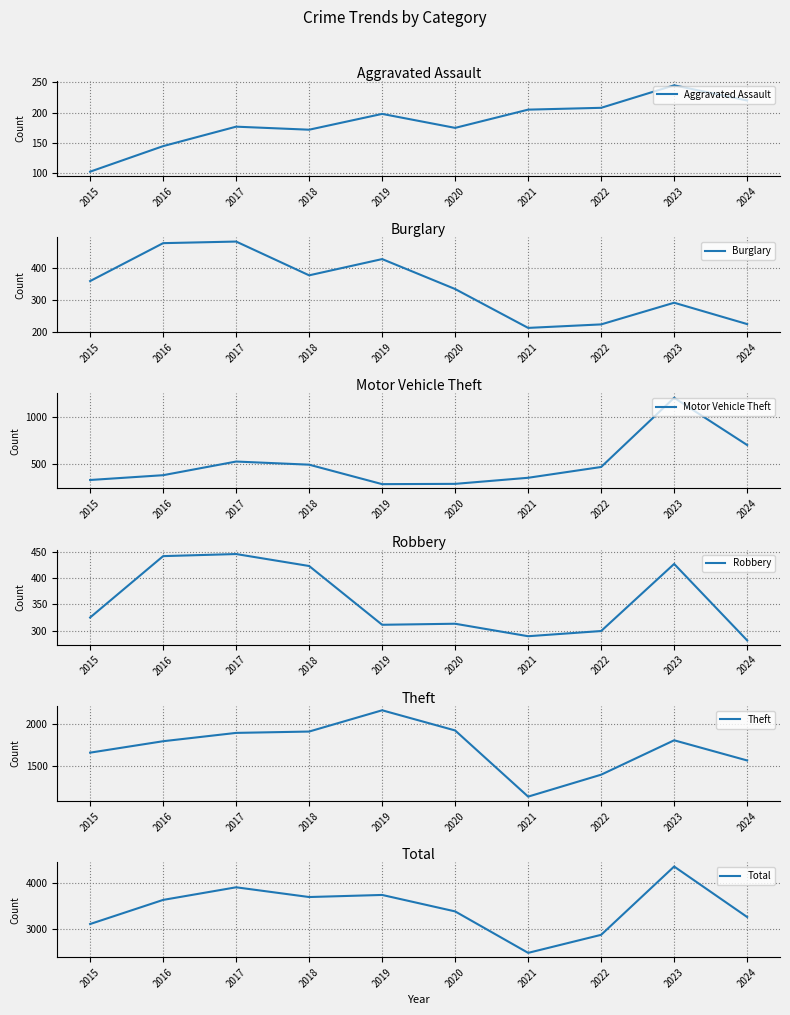

True or false: Robbery and Theft intersect in this chart.

False